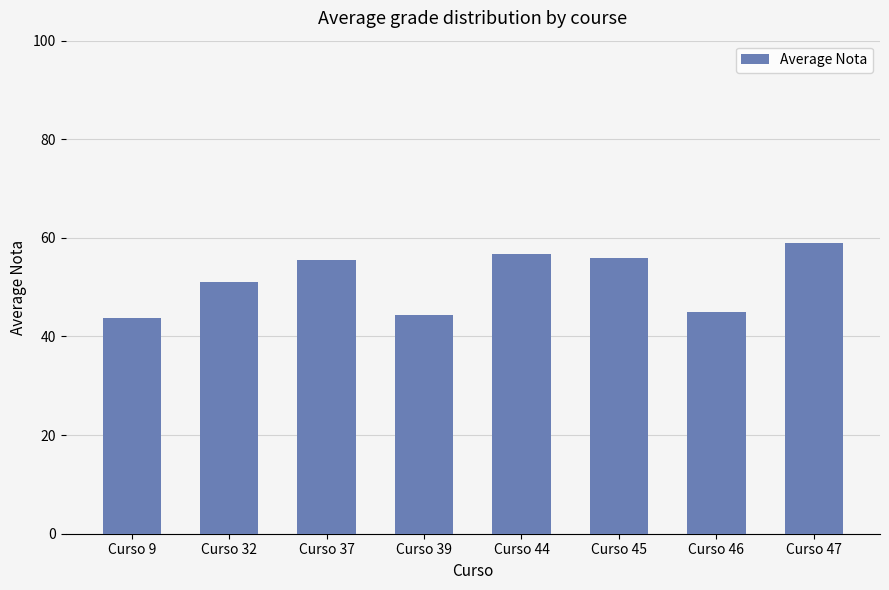

Reading left to right, what are all the values shown in this chart?

43.7	51.0	55.5	44.4	56.8	56.0	44.9	59.0